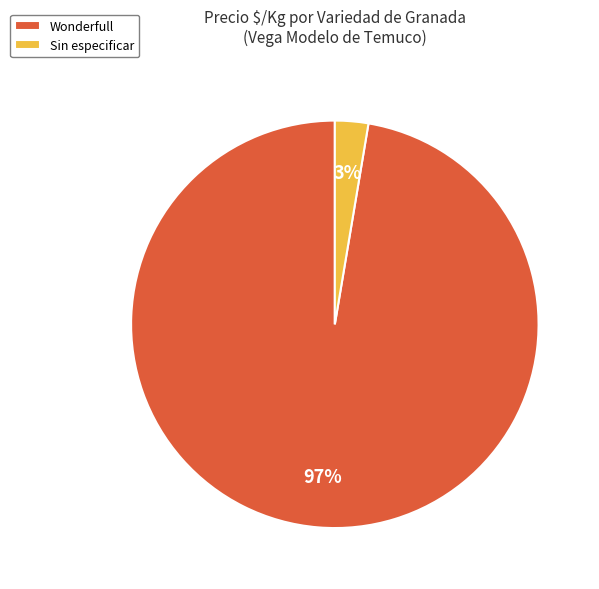

Is the sum of Sin especificar and Wonderfull greater than half?

Yes